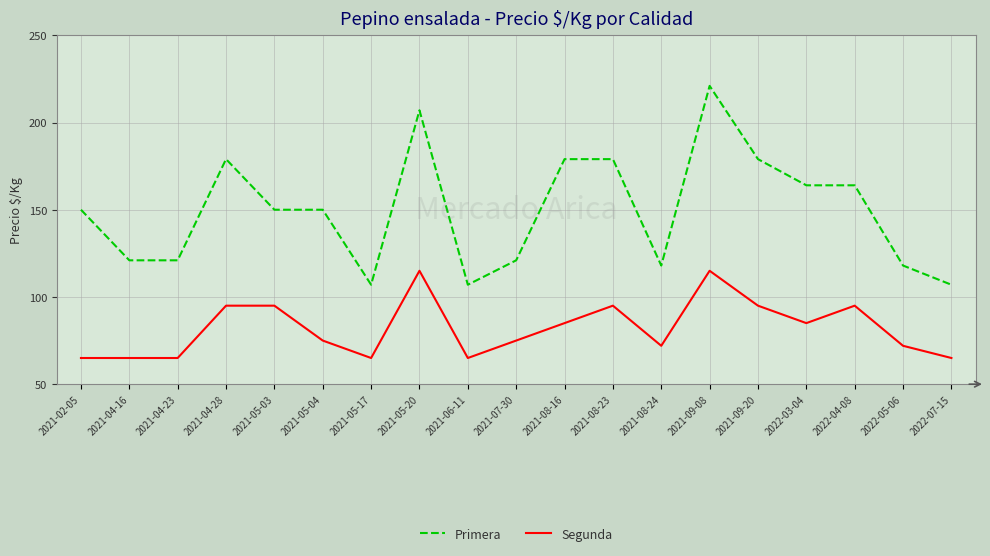

What are all the series names shown in the legend?

Primera, Segunda